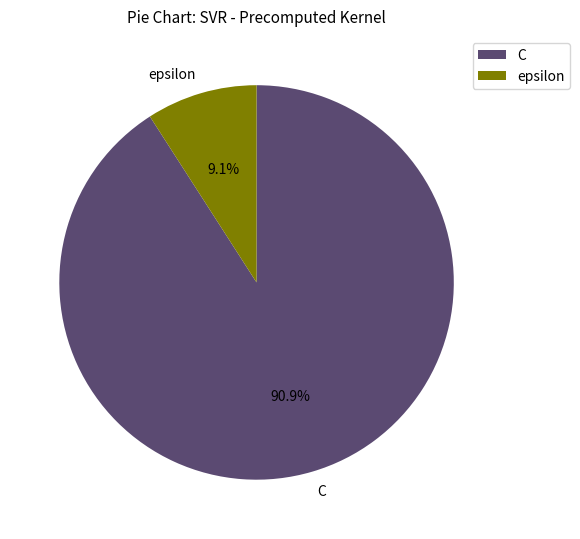

What percentage is the epsilon slice, to the nearest percent?

9%